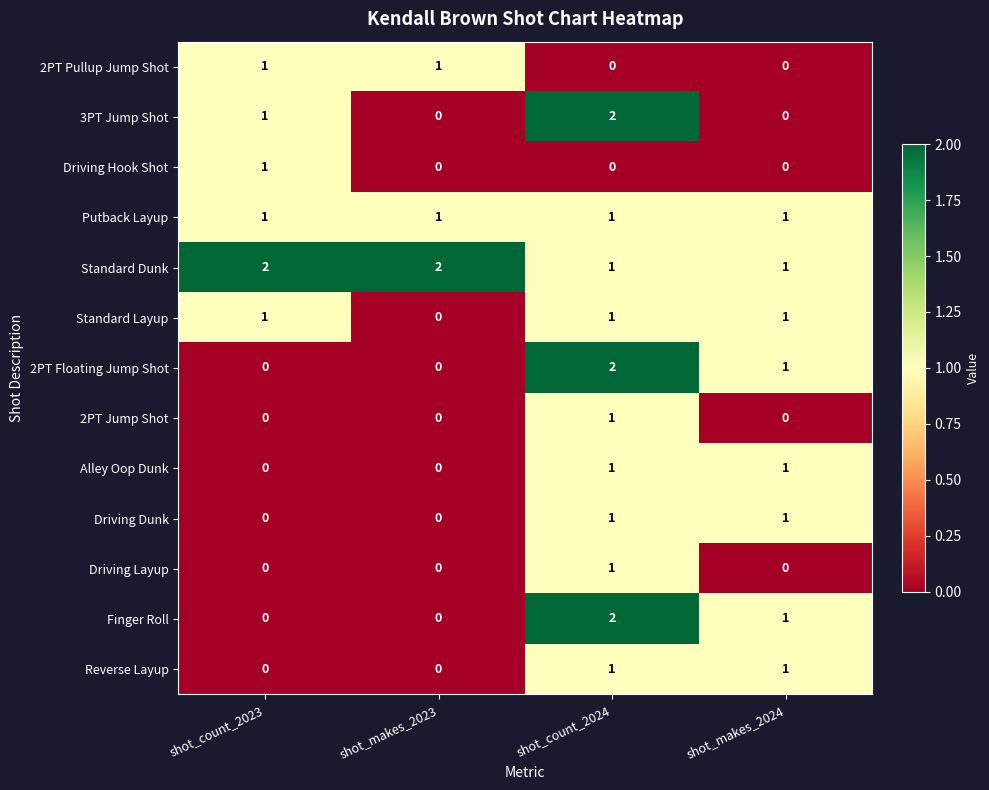

The value of Reverse Layup at shot_count_2023 is 0. True or false?

True